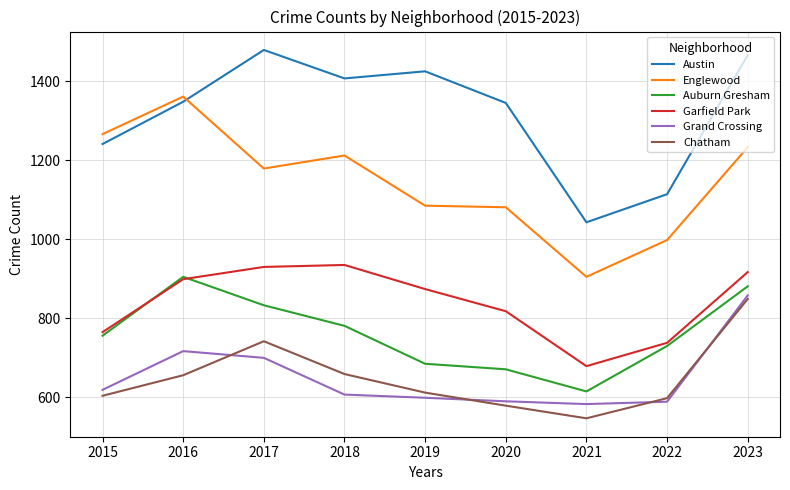

In Grand Crossing, how many points are lower than both neighbors (excluding endpoints)?

1